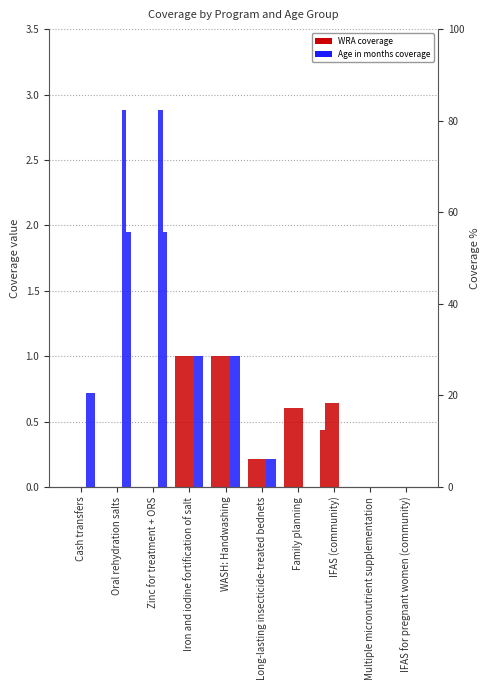

How many bars are there in each group?

2